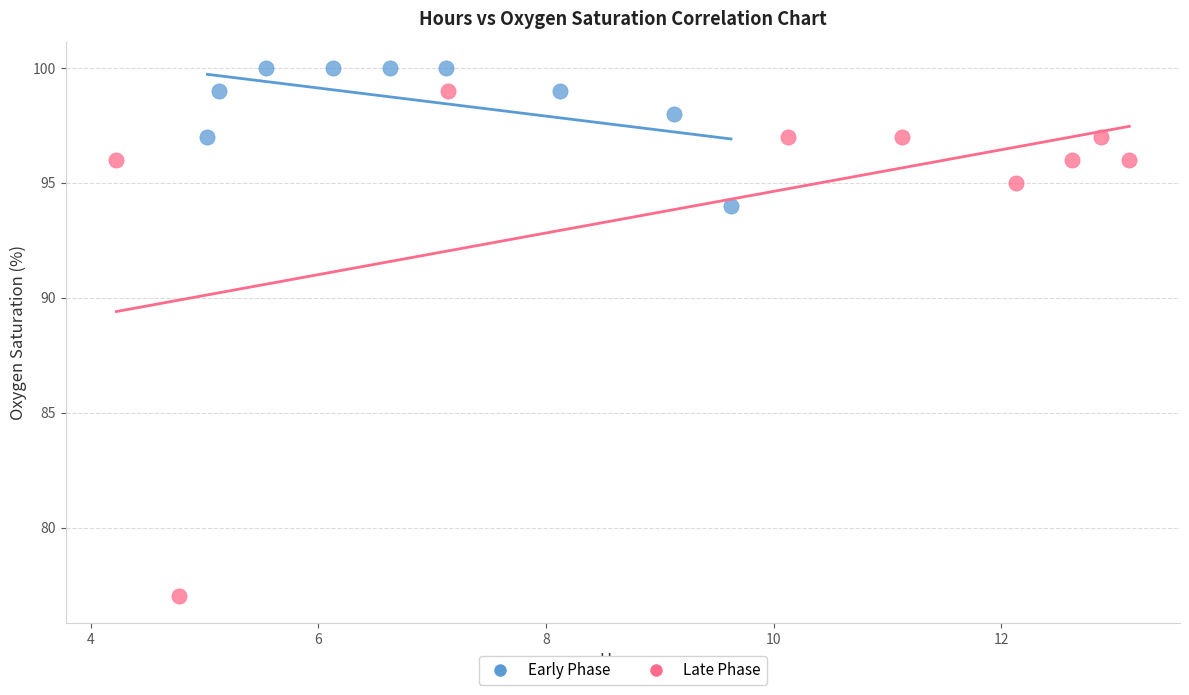

What are all the series names shown in the legend?

Early Phase, Late Phase